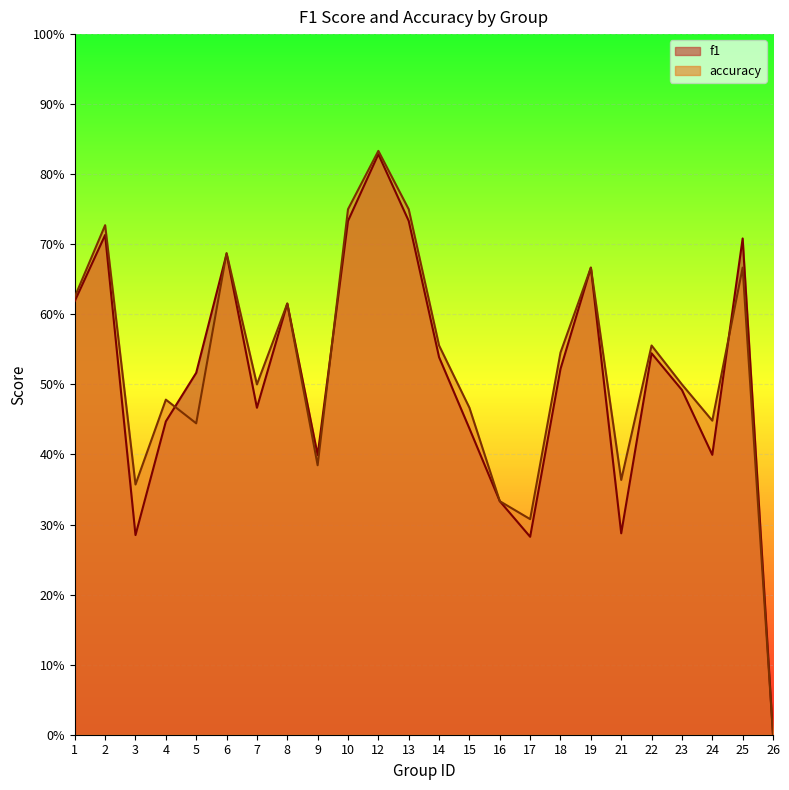

At how many categories does at least one series exceed 0?

23